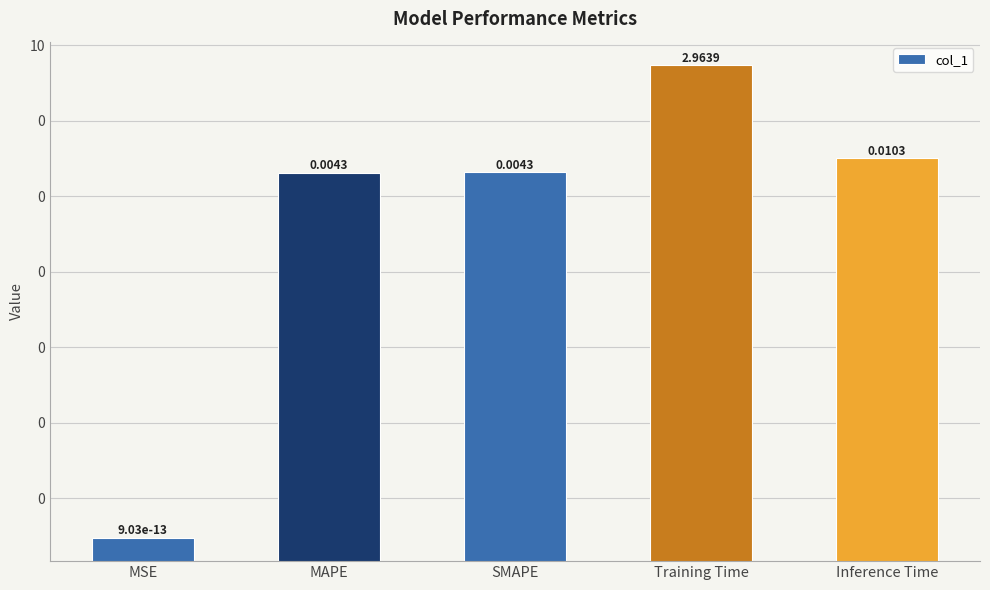

What is the label of the 5th bar from the left?

Inference Time